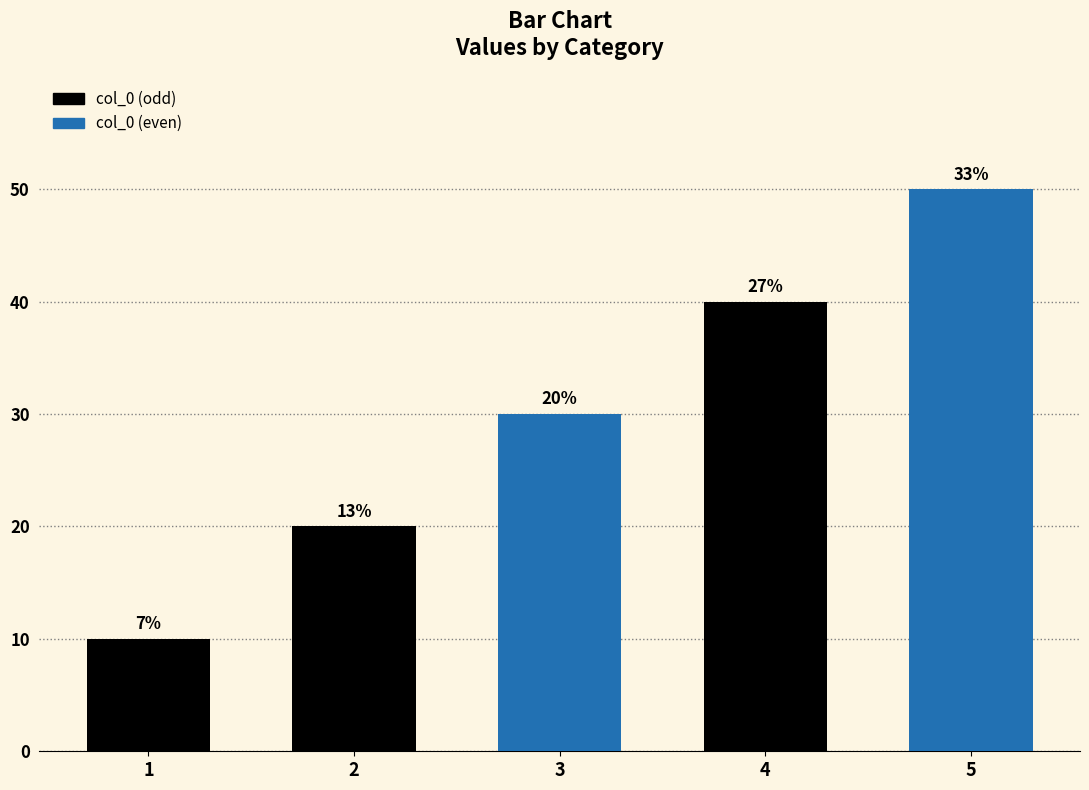

How many bars are there in total?

5